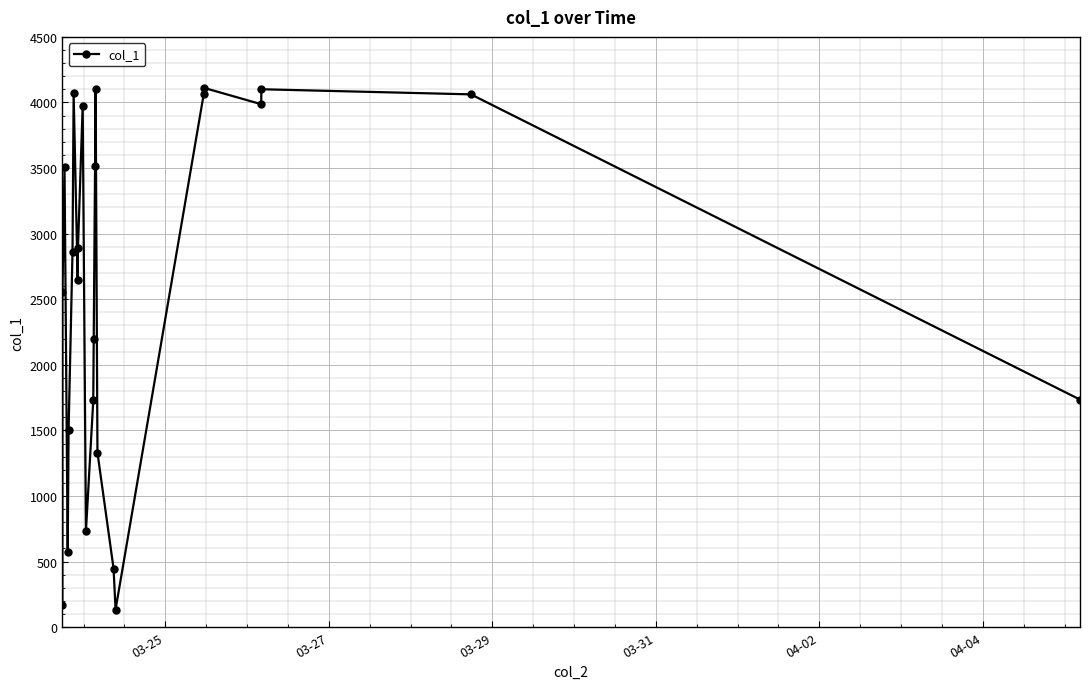

What is the greatest value displayed?

4111.7